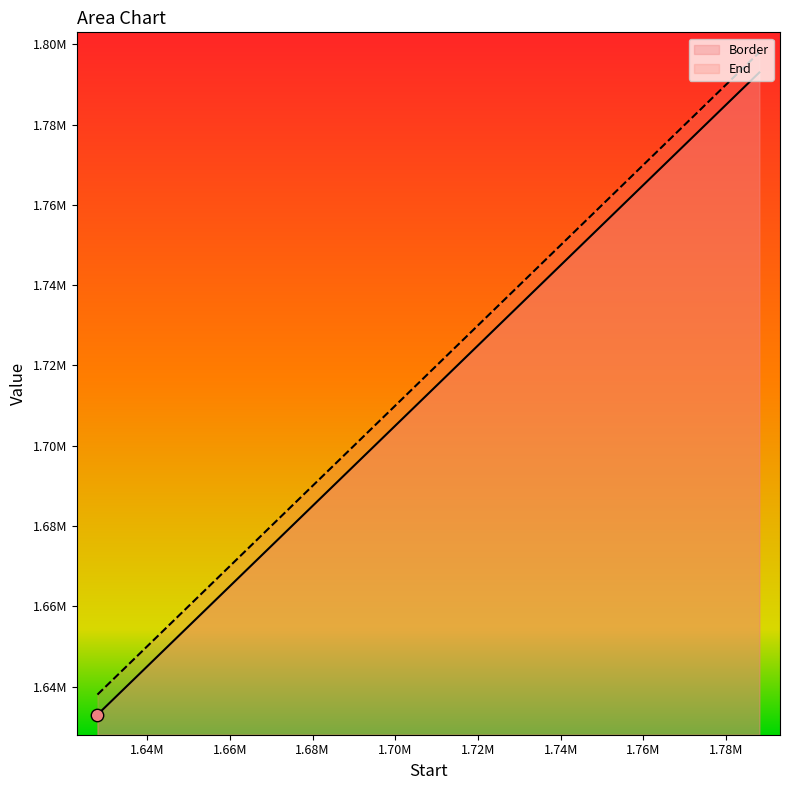

Which series has the widest spread of Y values?

Border